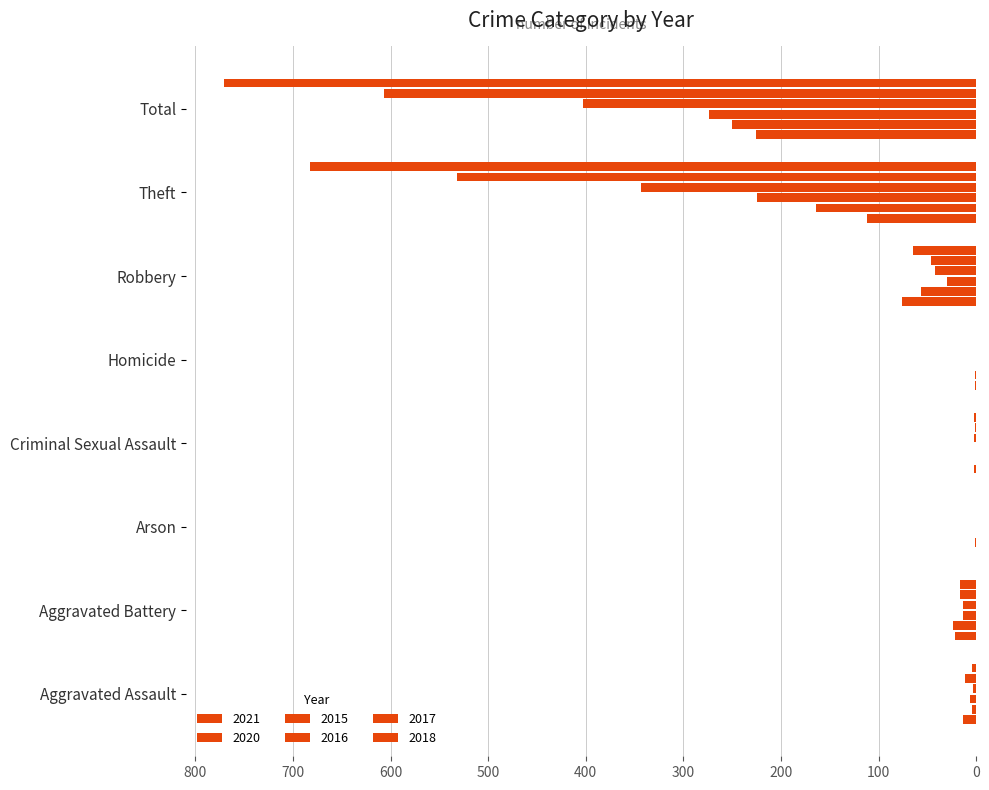

How many categories are shown in the chart?

8